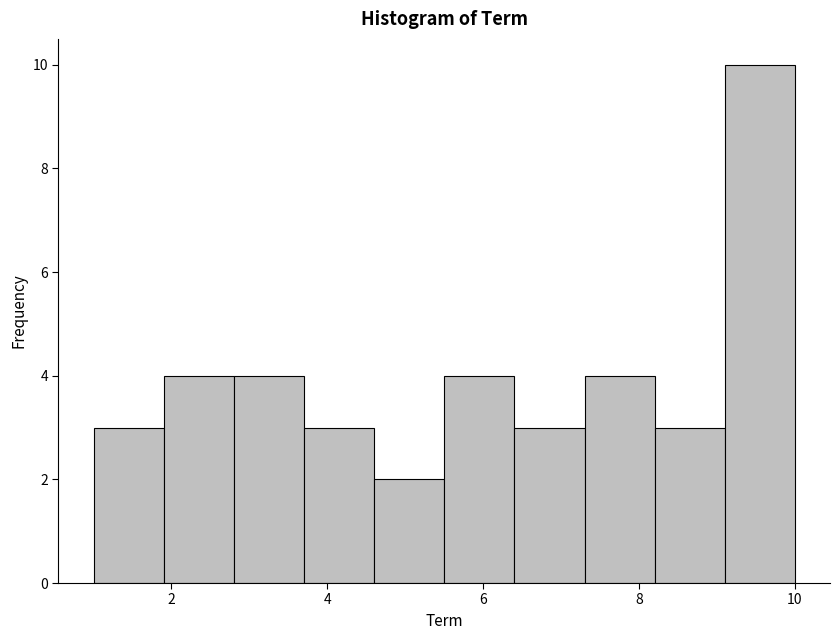

How tall is the bar that spans 2.8 to 3.7 on the x-axis? Neither the bar edges nor the heights are printed on the chart, so give them approximately, as read against the axes.

4